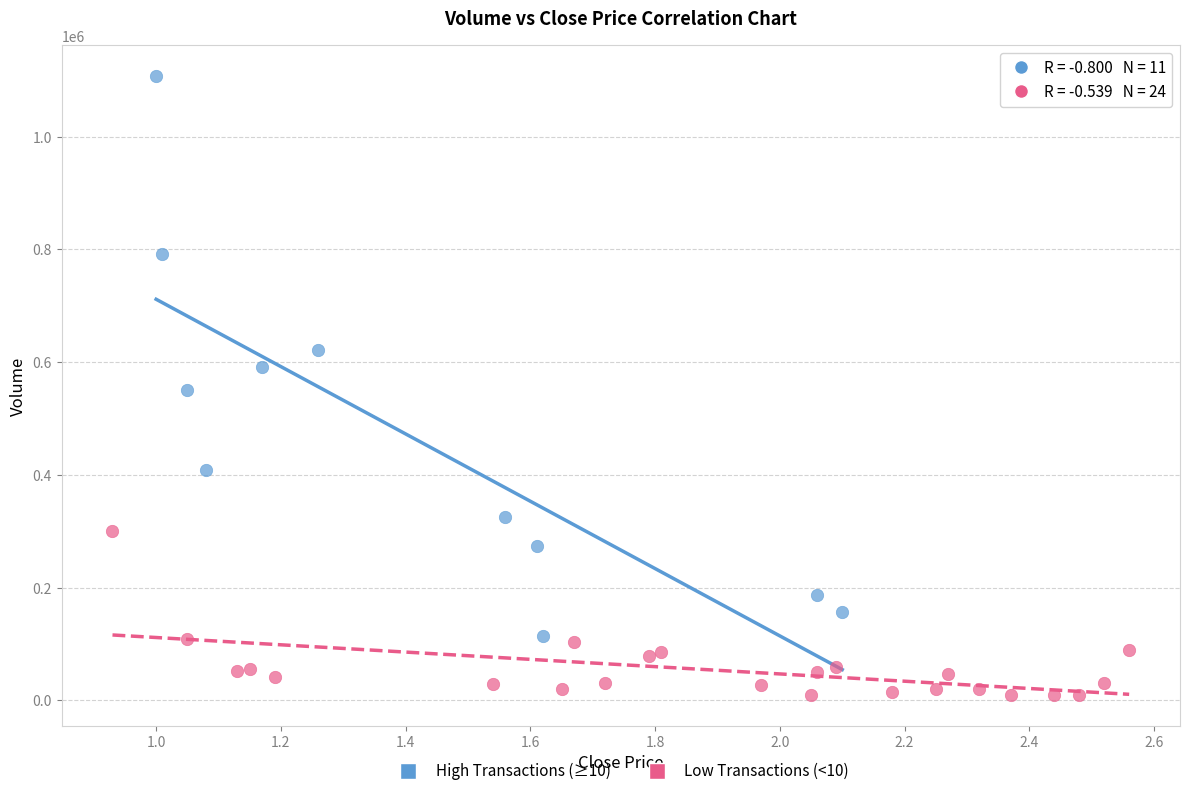

Which series has the largest Y range (max minus min)?

High Transactions (≥10)